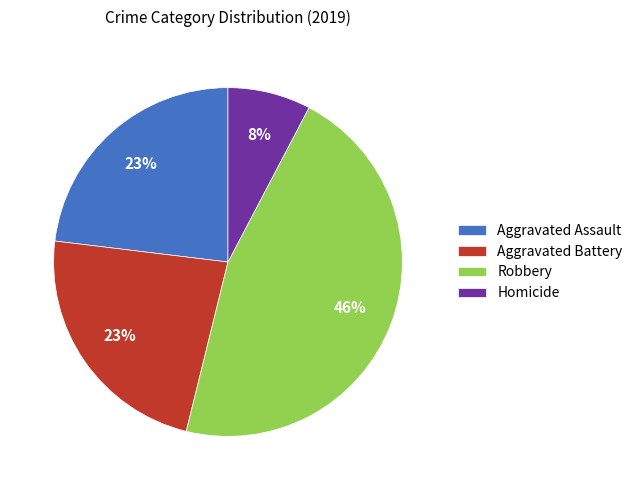

Is the sum of Robbery and Aggravated Assault greater than half?

Yes